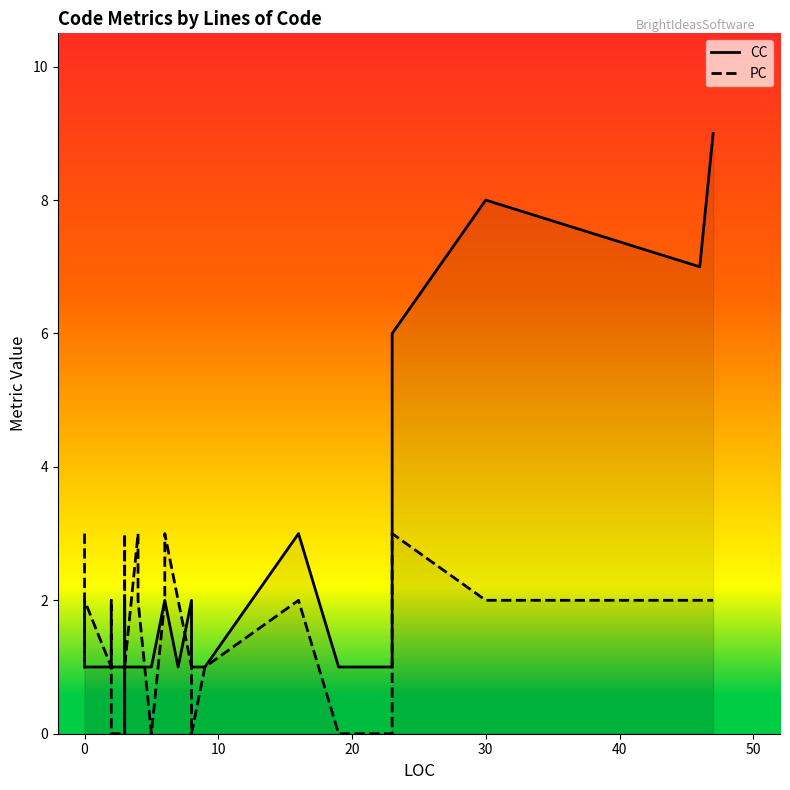

What is the average value of the PC series?

1